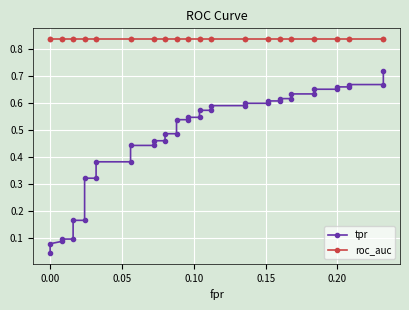

Which series has the largest range (max minus min)?

tpr